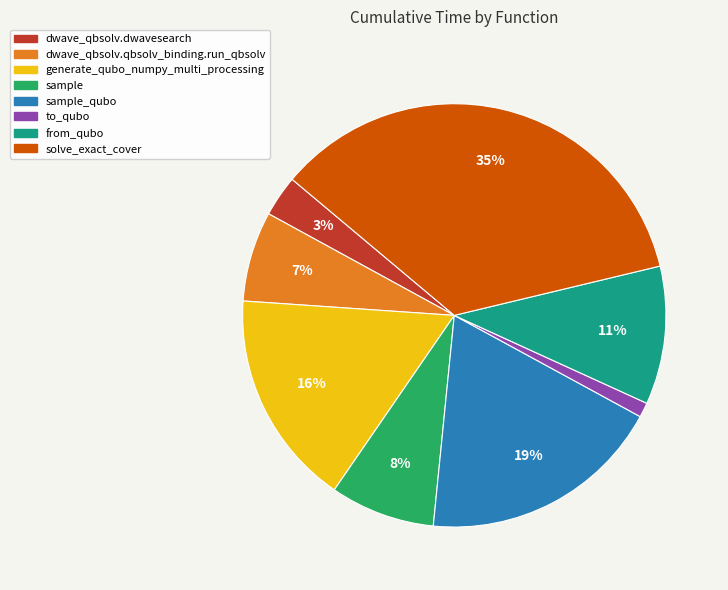

Is it true that dwave_qbsolv.dwavesearch is 9% of the pie?

False